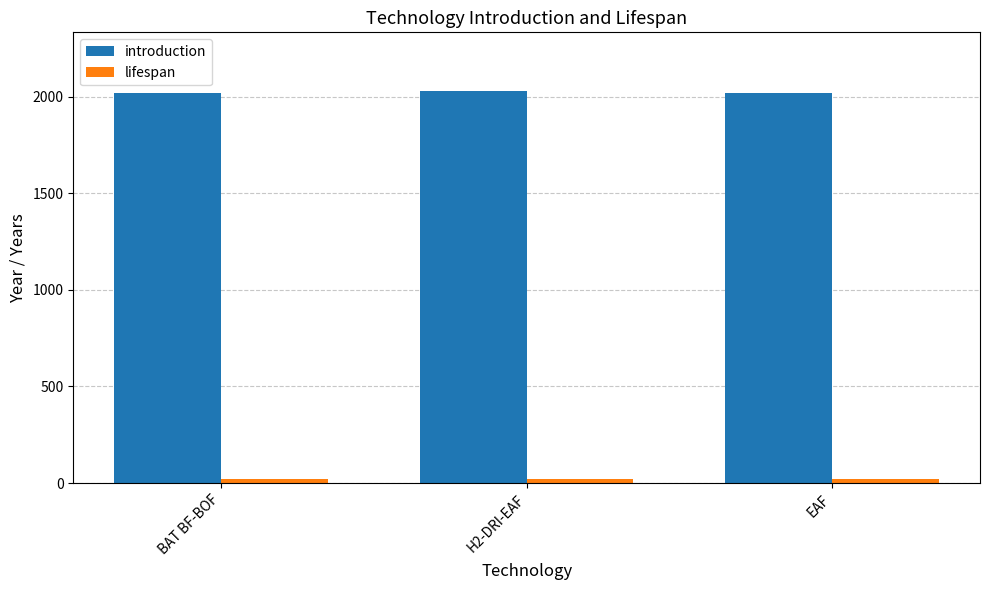

The introduction series shows 412 at EAF. True or false?

False